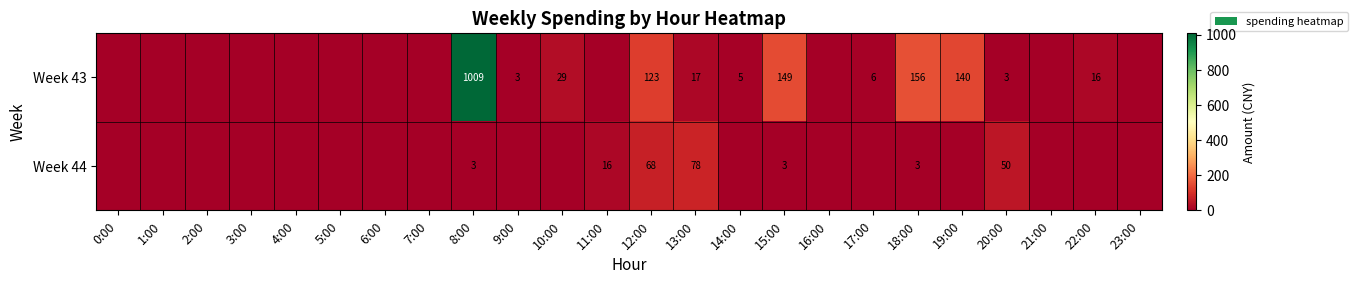

Is it true that Week 43 equals 4 at 9:00?

False